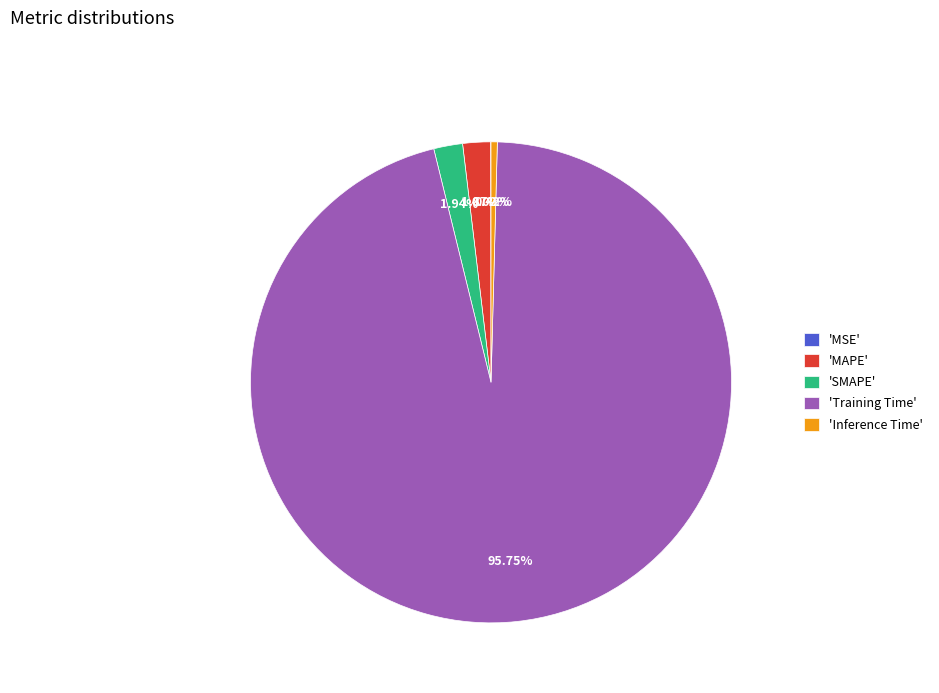

Is the sum of 'Training Time' and 'MAPE' greater than half?

Yes